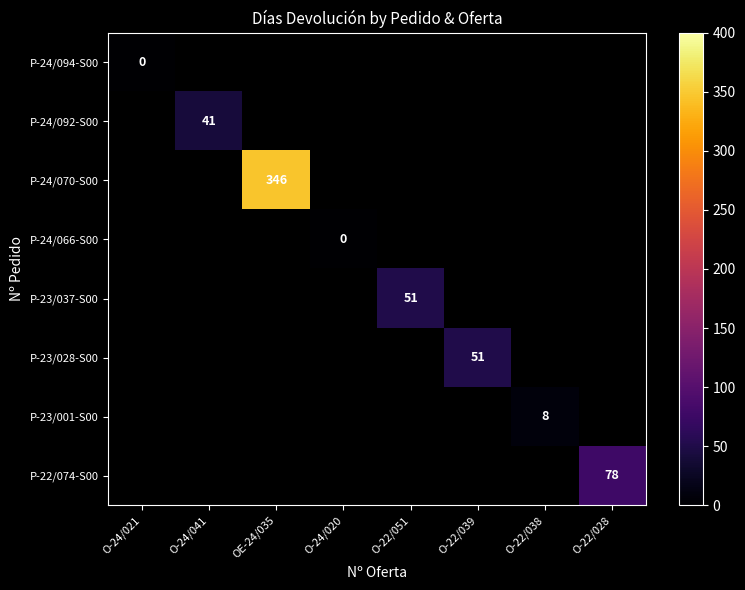

The value of P-23/001-S00 at O-22/038 is 2. True or false?

False